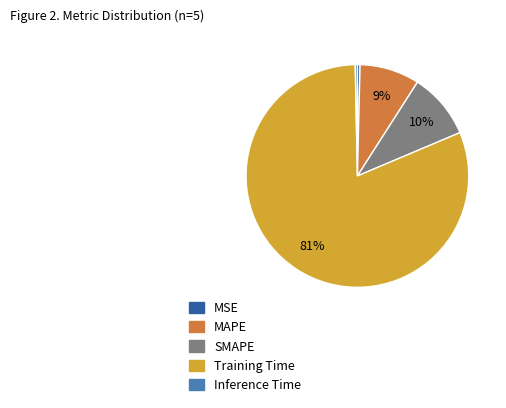

Which has a higher value, MSE or Training Time?

Training Time